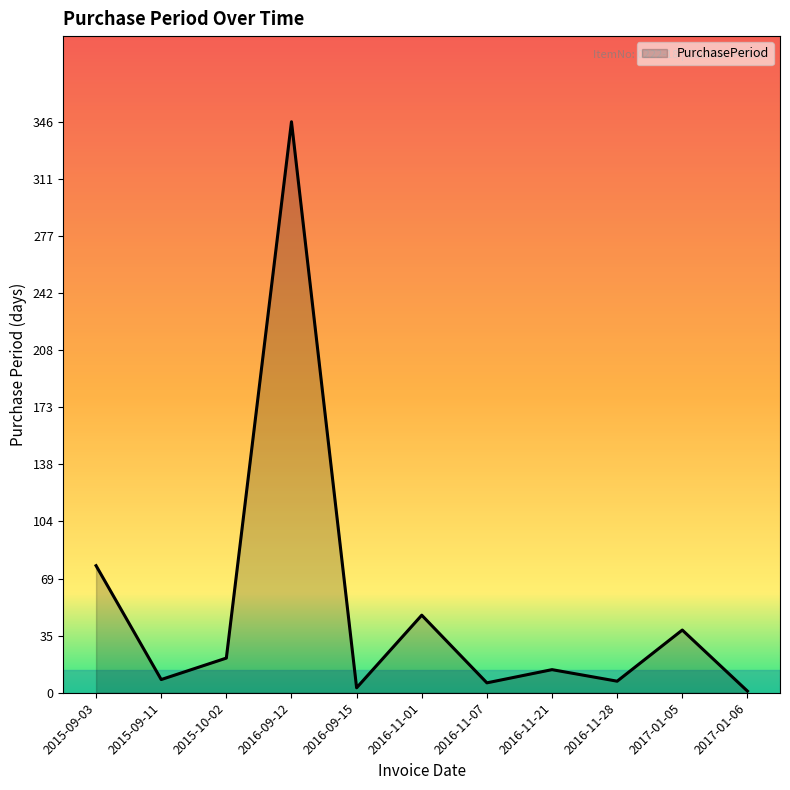

What is the change in value from 2015-09-11 to 2016-11-07?

-2